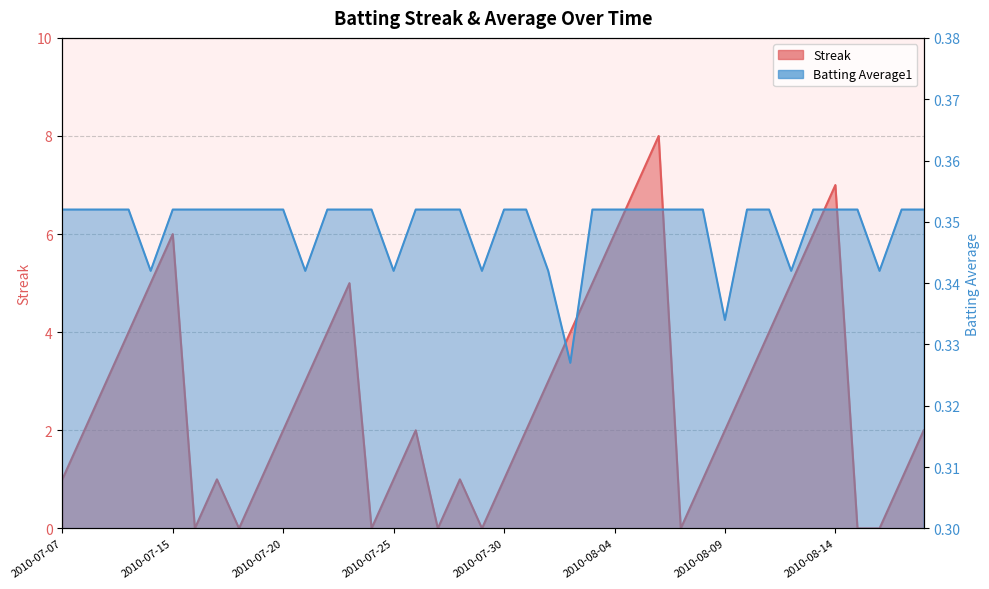

True or false: Batting Average1 has more than 2 points higher than both neighbors.

False